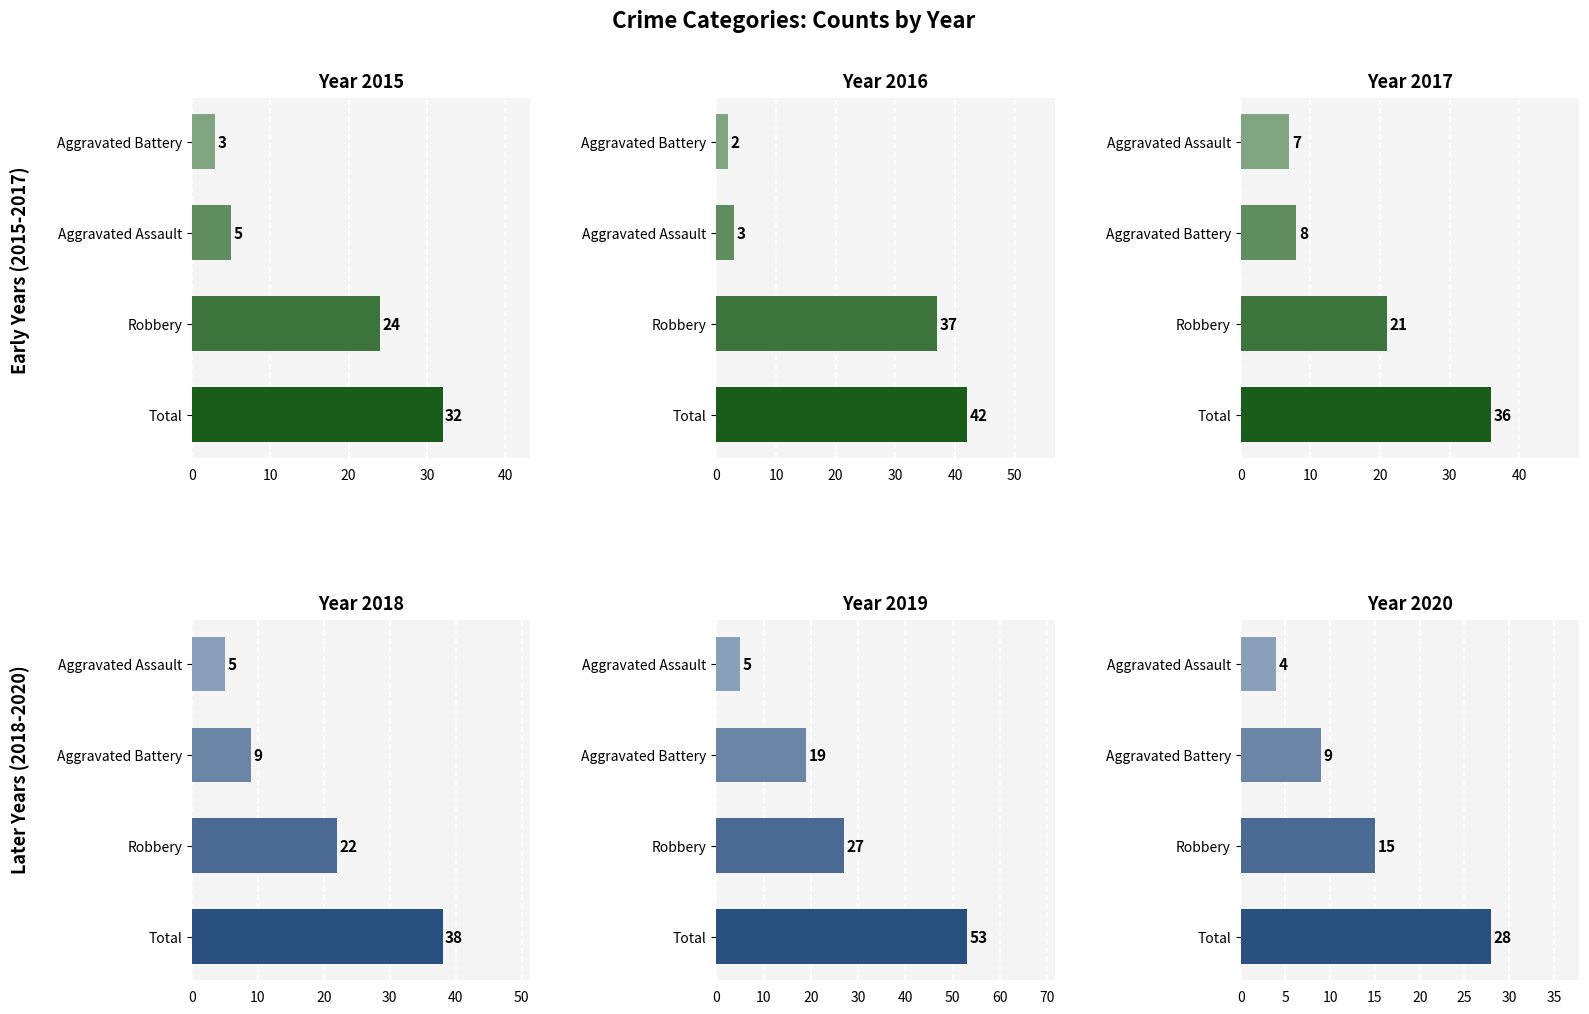

Is it true that 2015 equals 3 at Aggravated Battery?

True